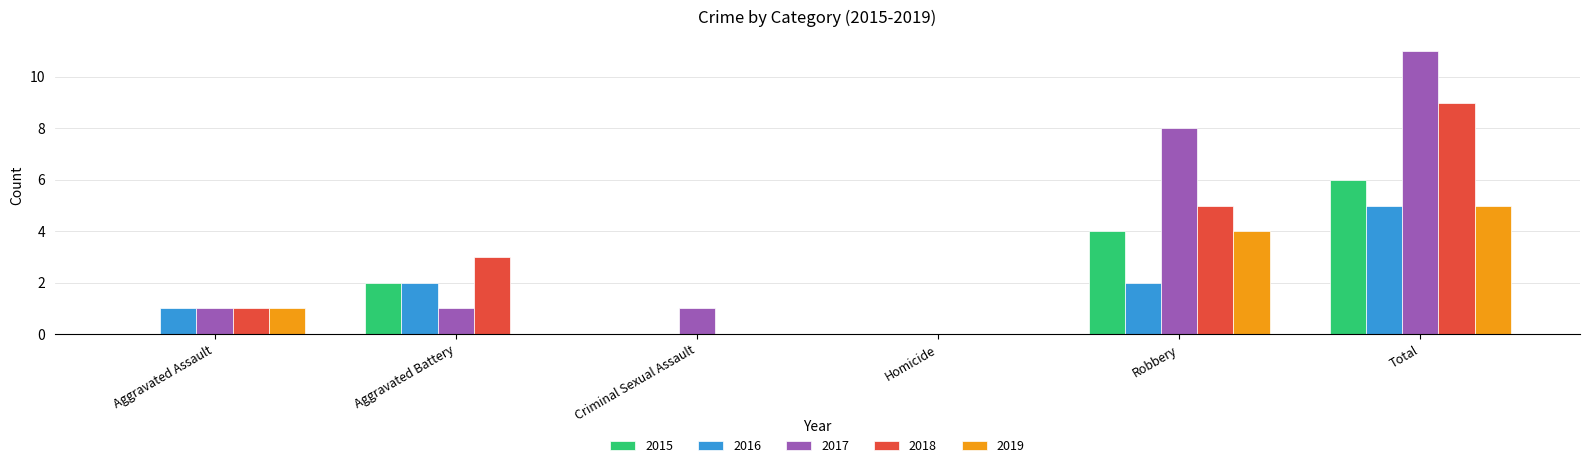

Reading left to right, what are all the values shown in this chart?

2015: 0	2	0	0	4	6
2016: 1	2	0	0	2	5
2017: 1	1	1	0	8	11
2018: 1	3	0	0	5	9
2019: 1	0	0	0	4	5